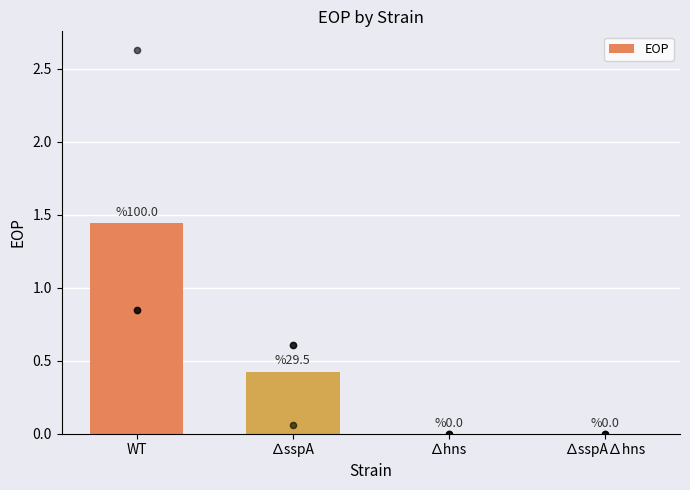

What is the change in value from WT to ∆hns?

-1.4